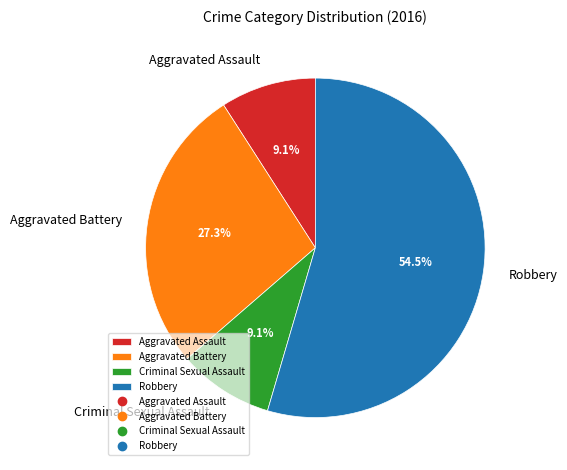

The Aggravated Assault slice represents 18% of the pie. True or false?

False